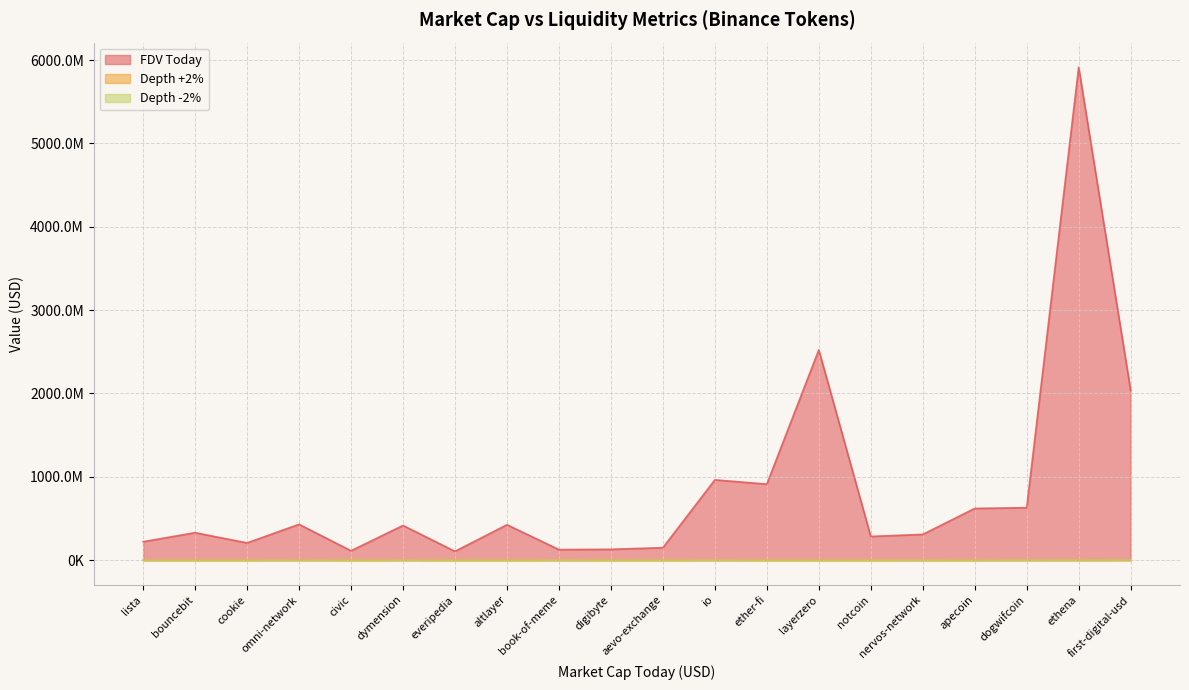

How many data points in Depth -2% are above 229652?

10